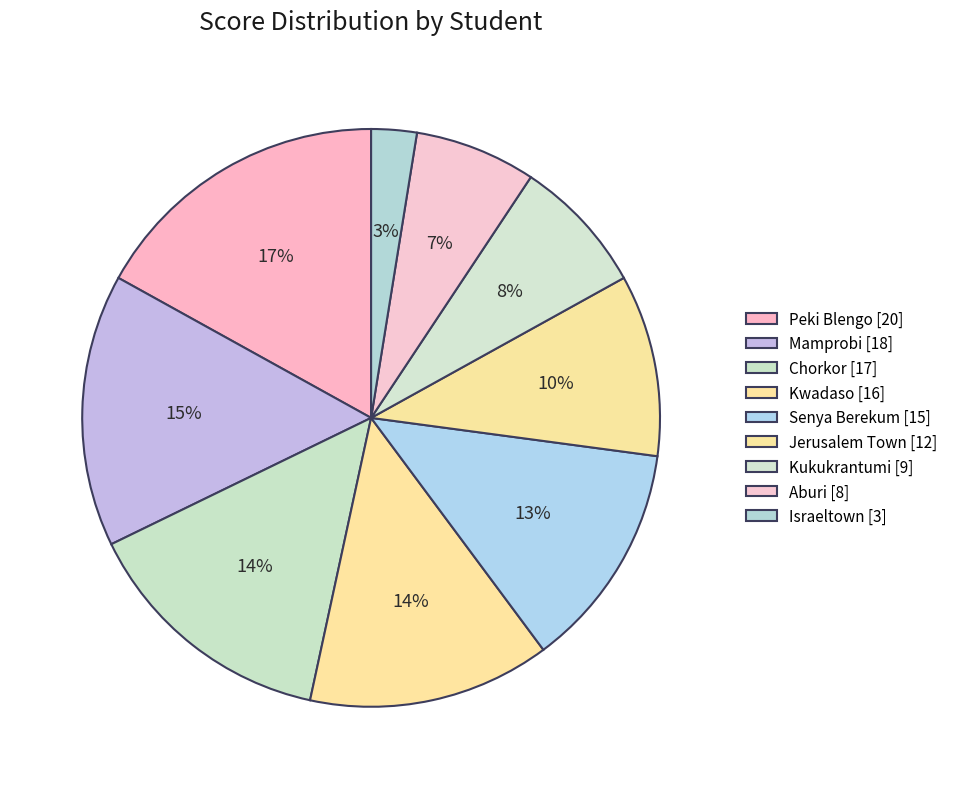

Rank the categories by value from highest to lowest.

Peki Blengo, Mamprobi, Chorkor, Kwadaso, Senya Berekum, Jerusalem Town, Kukukrantumi, Aburi, Israeltown